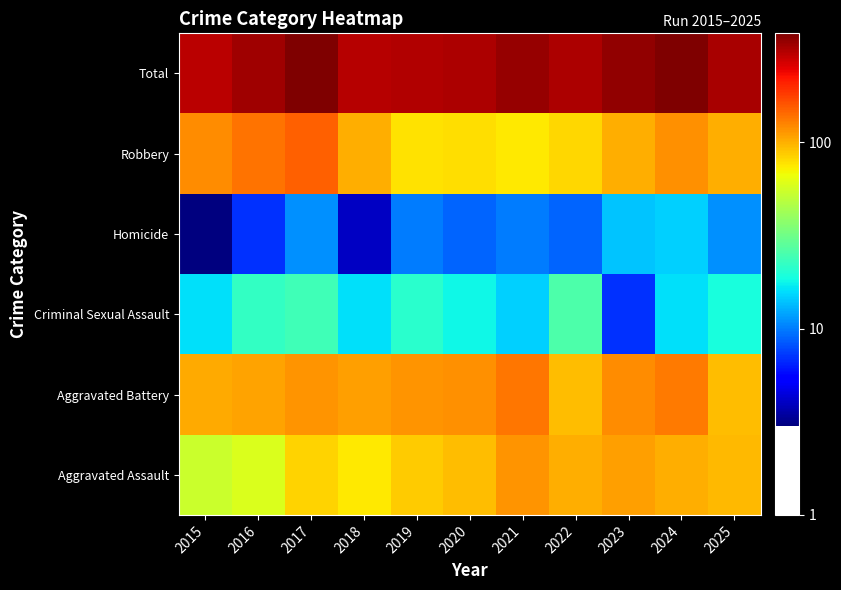

What is the difference between the highest and lowest values at 2018?

301